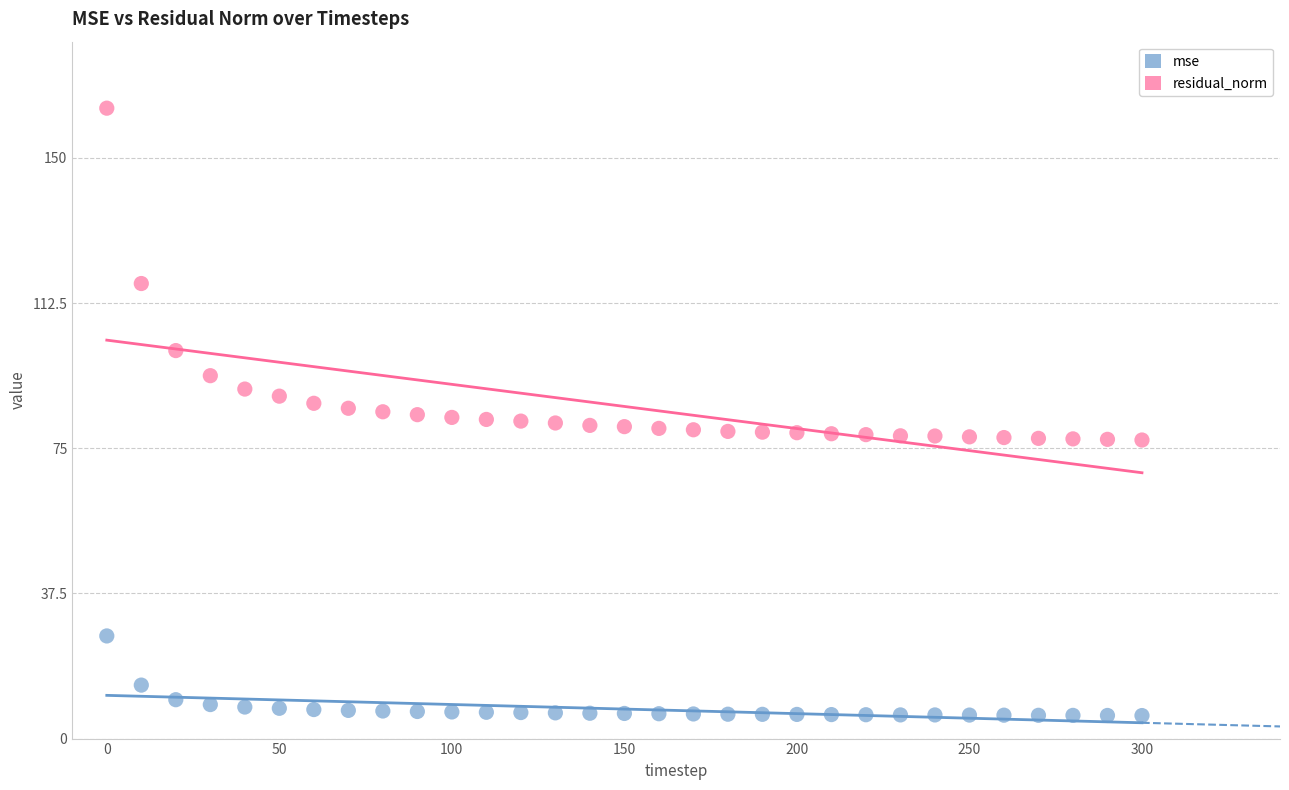

Which series has the largest Y range (max minus min)?

residual_norm